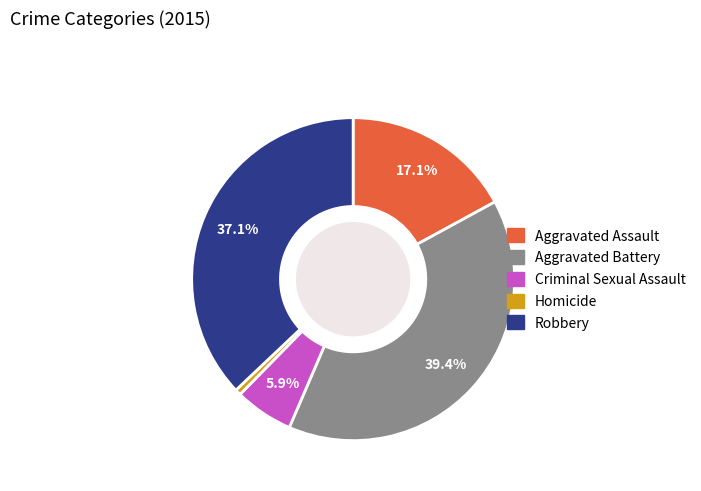

Is Robbery the majority of the pie?

No